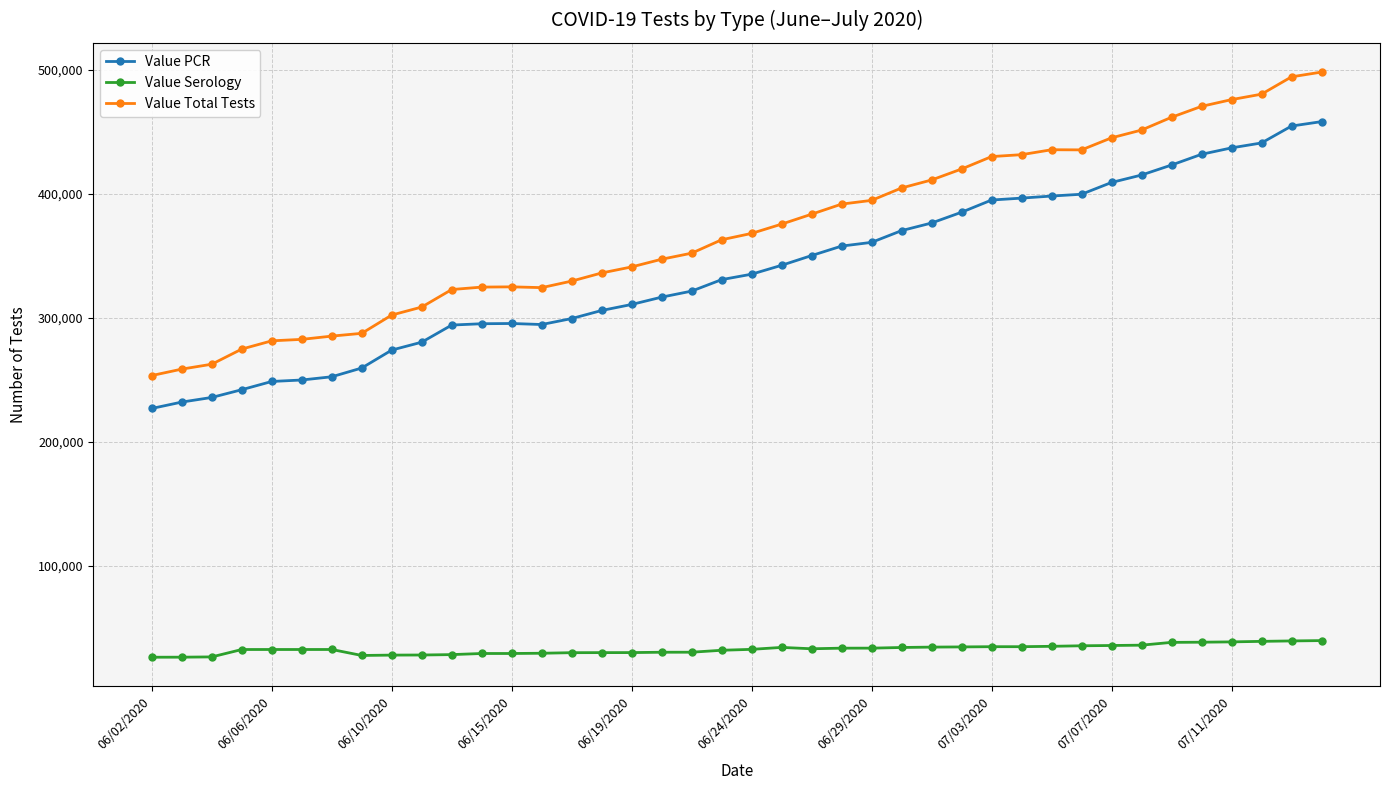

At how many categories does at least one series exceed 146043?

40